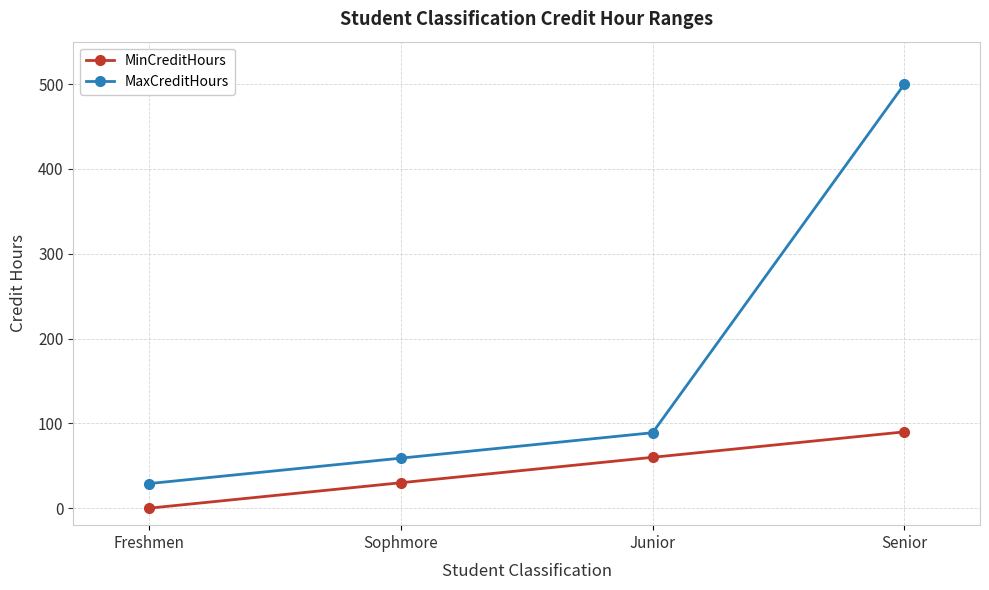

Where is MaxCreditHours nearest to the value 264?

Junior